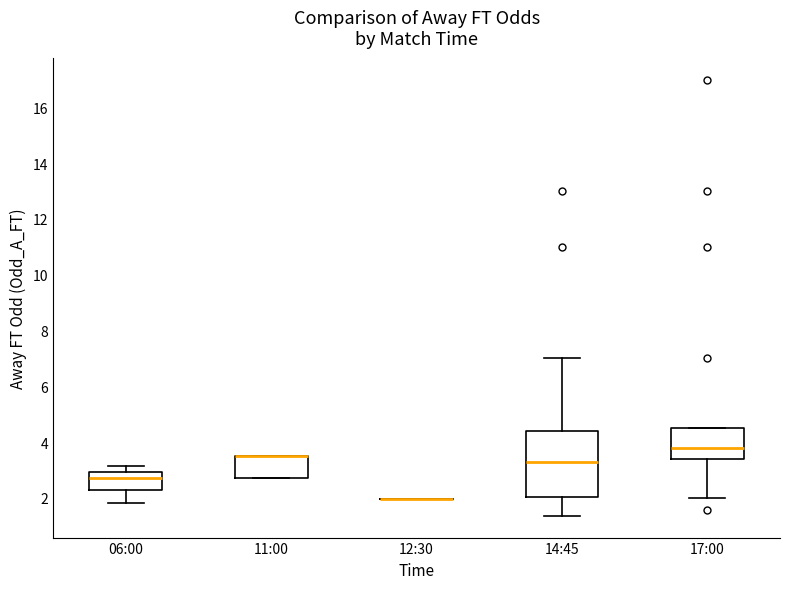

Reading left to right, read every box against the y-axis: the position of its median line, the range the box covers, and the ends of its whiskers. The values are not printed on the chart, so give them approximately, as read against the axis.

06:00: median 2.8, box 2.2 to 3.0, whiskers 1.8 to 3.2
11:00: median 3.6 (drawn on the box's upper edge), box 2.8 to 3.6, whiskers 2.8 to 3.6
12:30: box collapsed to a line at 2.0, whiskers 2.0 to 2.0
14:45: median 3.4, box 2.0 to 4.4, whiskers 1.4 to 7.0
17:00: median 3.8, box 3.4 to 4.6, whiskers 2.0 to 4.6